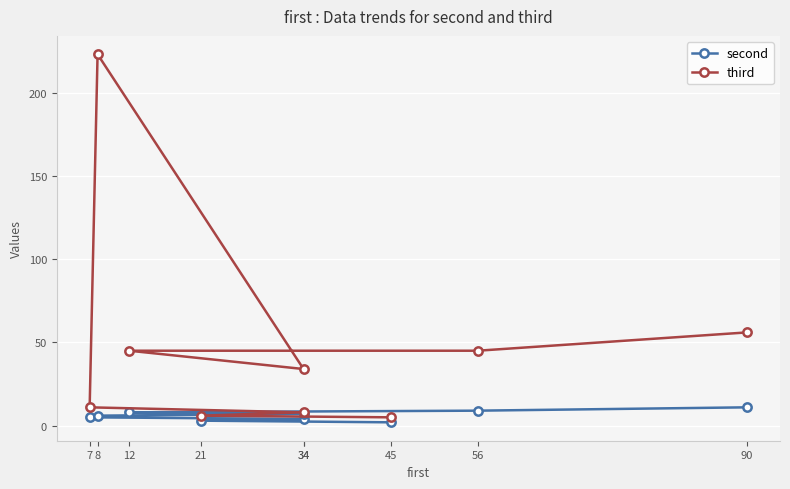

At which label does second first exceed 6?

34